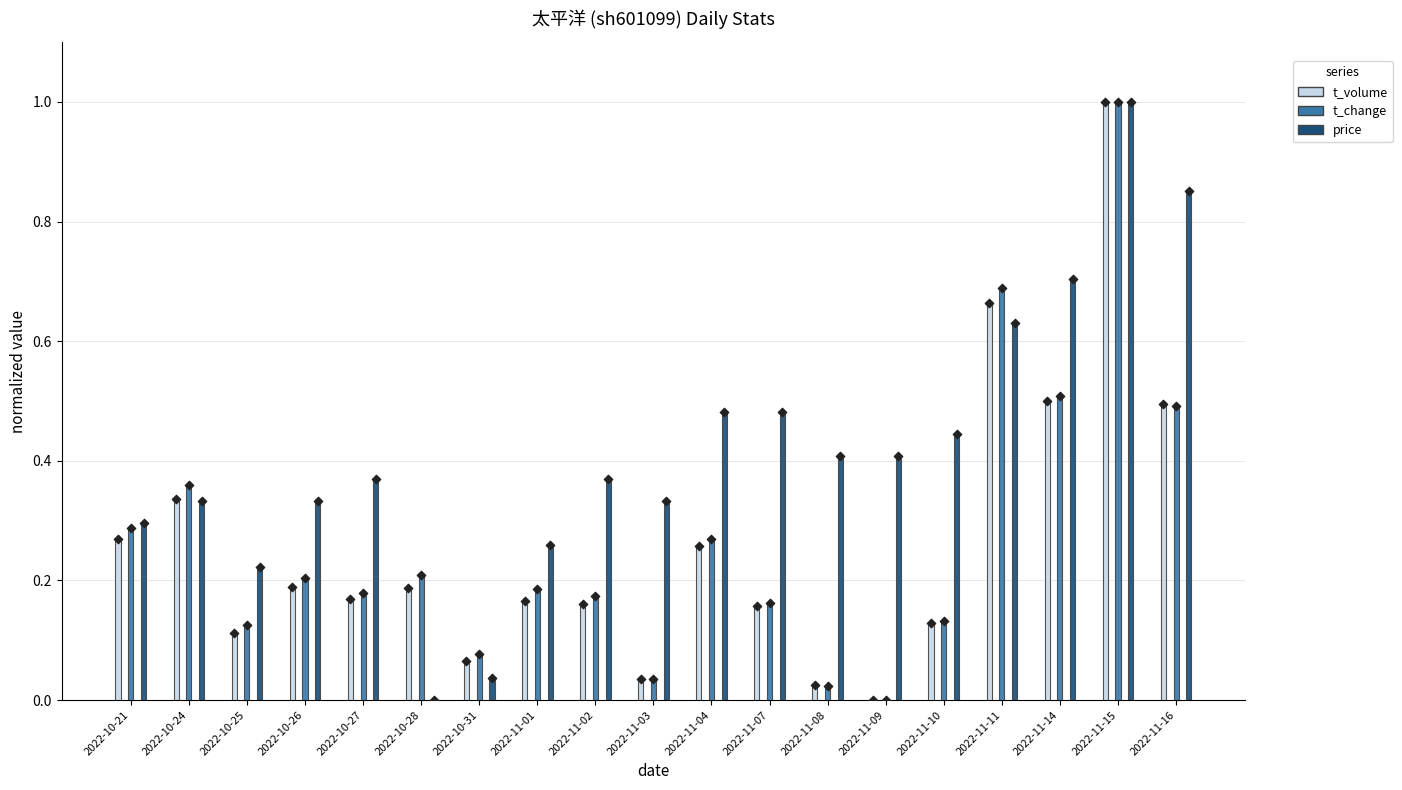

Which series has the largest Y range (max minus min)?

t_volume